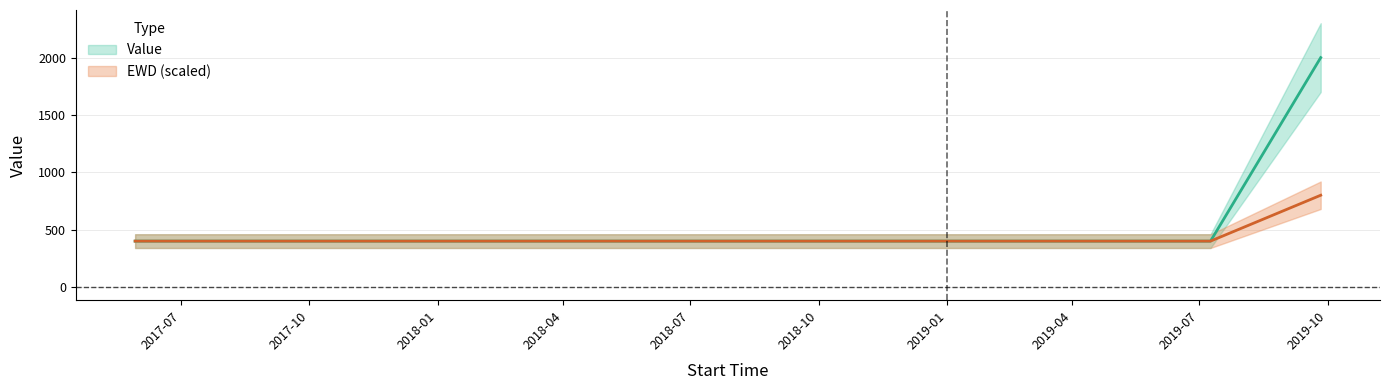

List the series in order of their peak value, lowest first.

EWD, Value